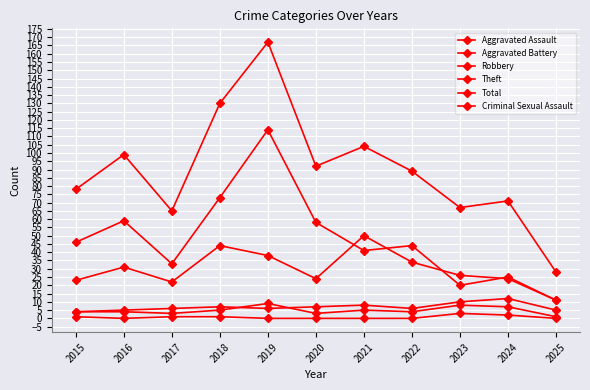

What is the sum of the Total values at 2020 and 2021?

196